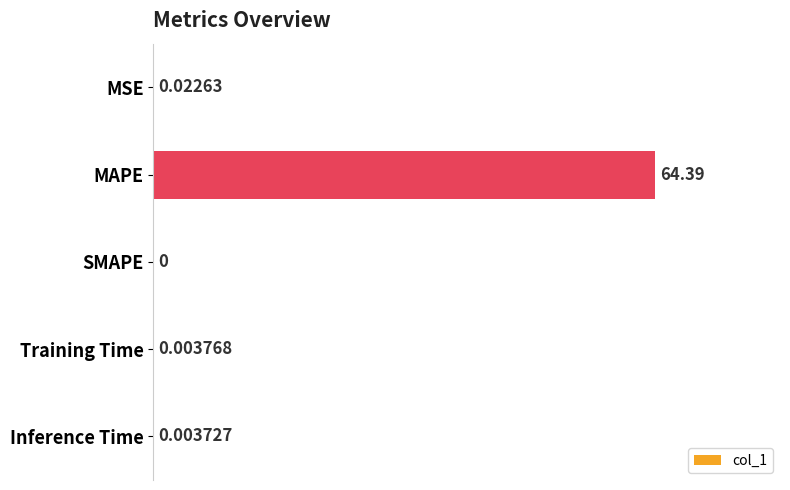

Are the bars horizontal?

Yes